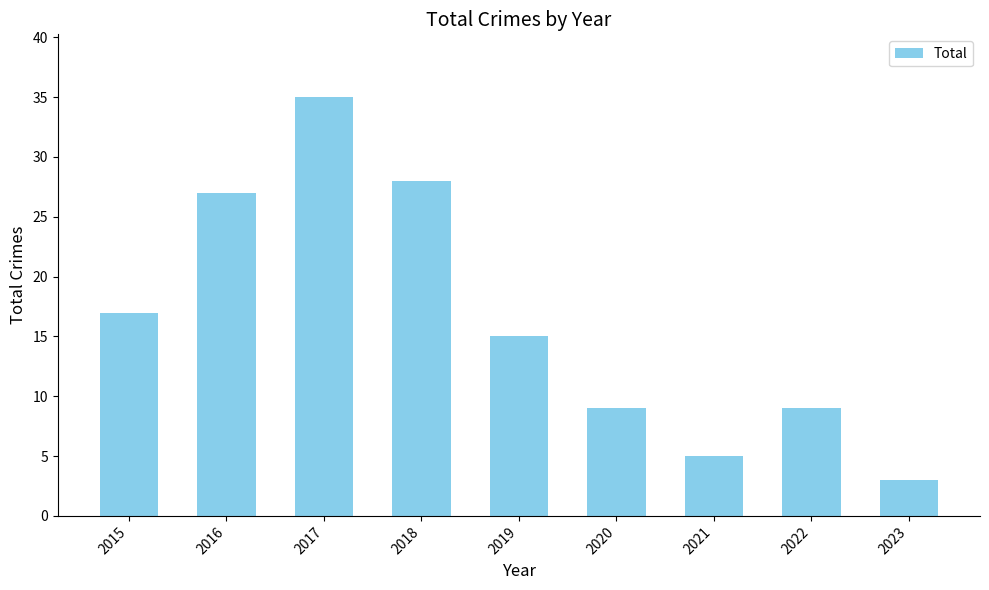

Reading left to right, what are all the values shown in this chart?

17	27	35	28	15	9	5	9	3